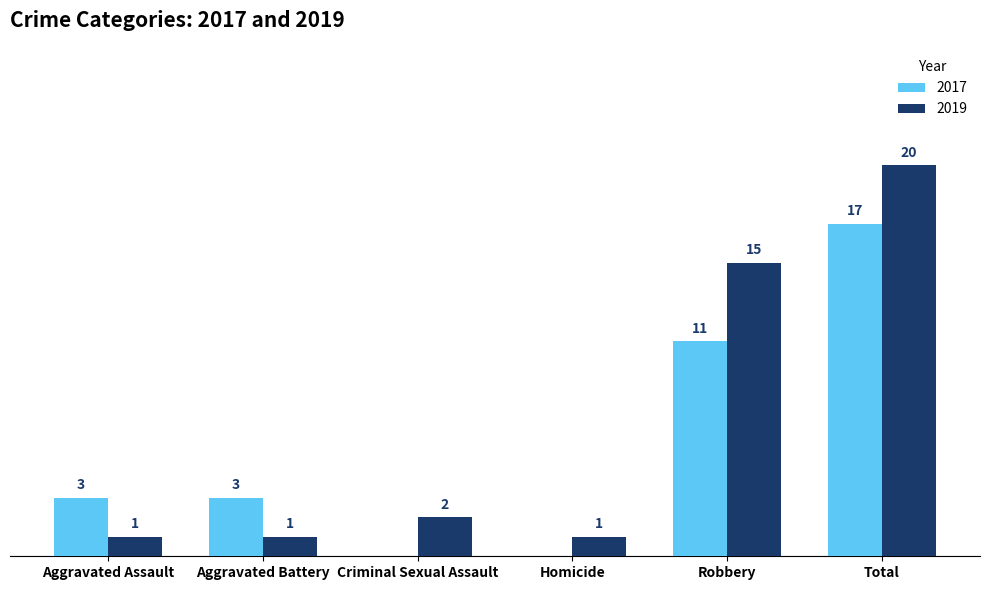

At which label is 2019 closest to 10?

Robbery